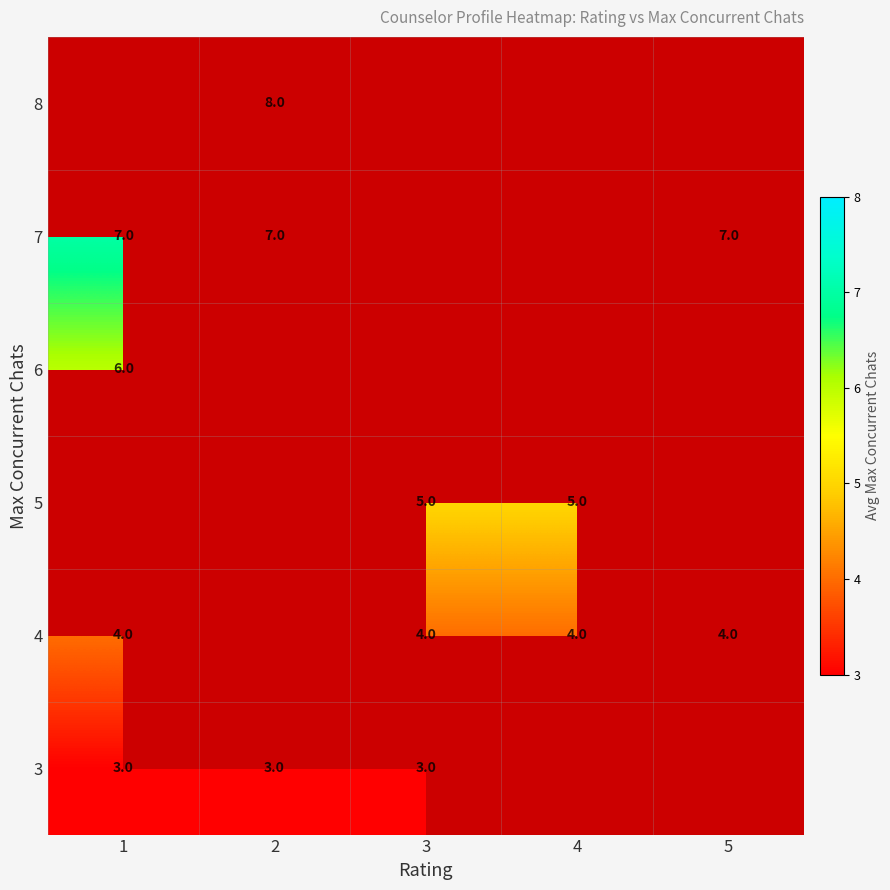

Which category has the highest value across all series?

2